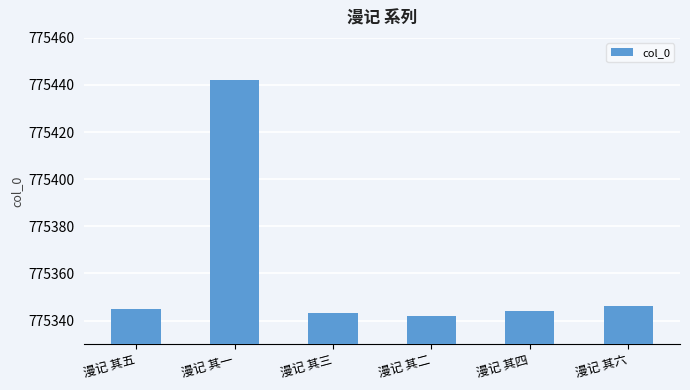

The chart shows a value of 775346 at 漫记 其六. True or false?

True